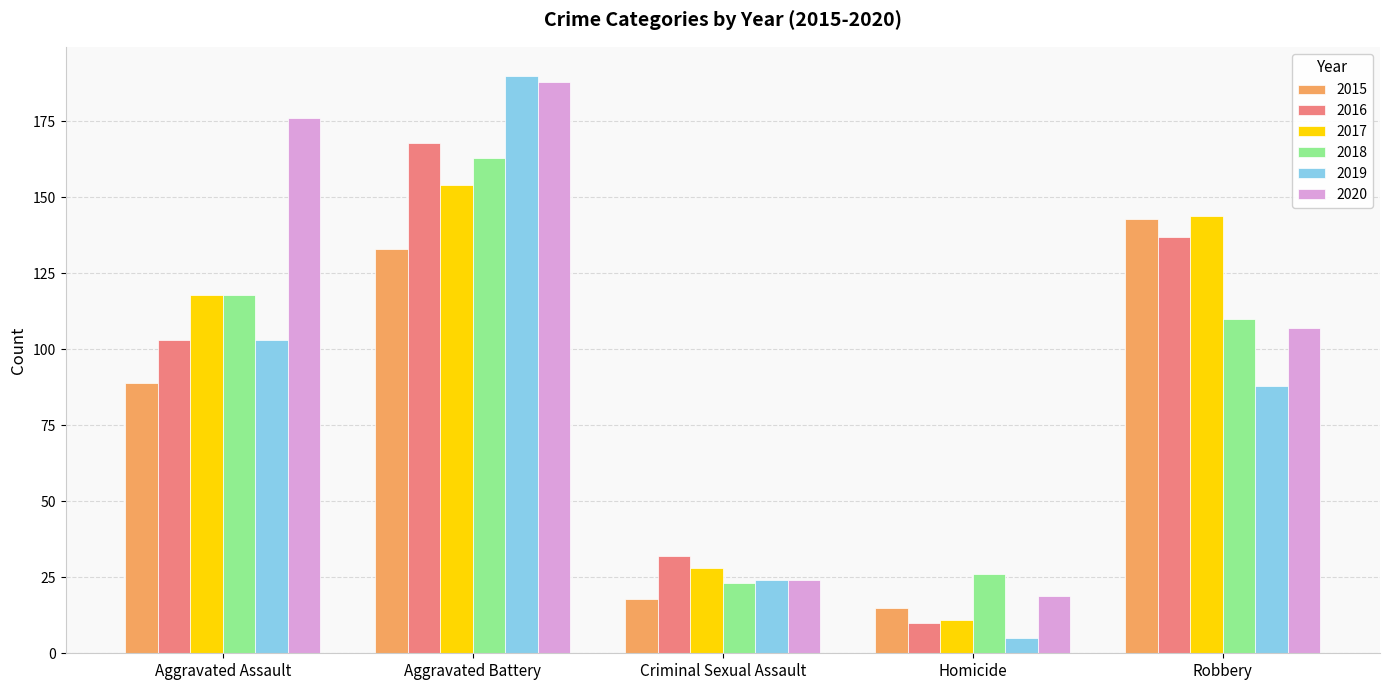

What is the total value across all series at Robbery?

729